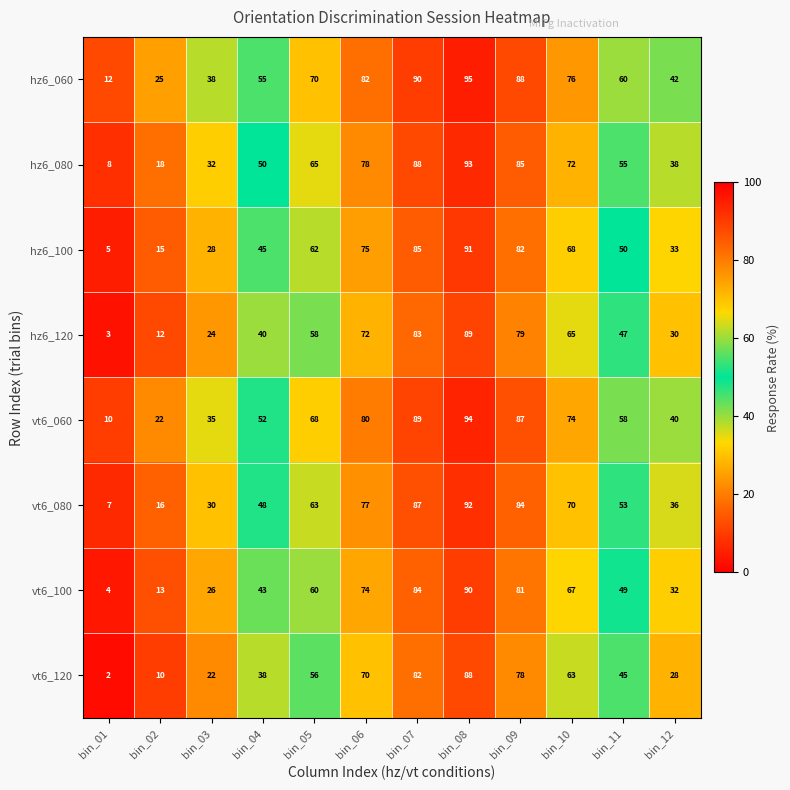

At which category is the sum across all series the highest?

bin_08